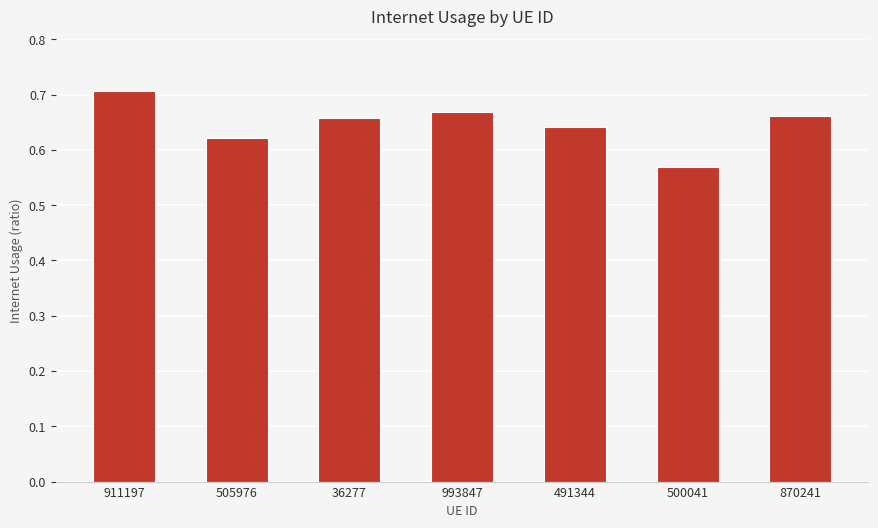

How many values are between 0 and 1?

7